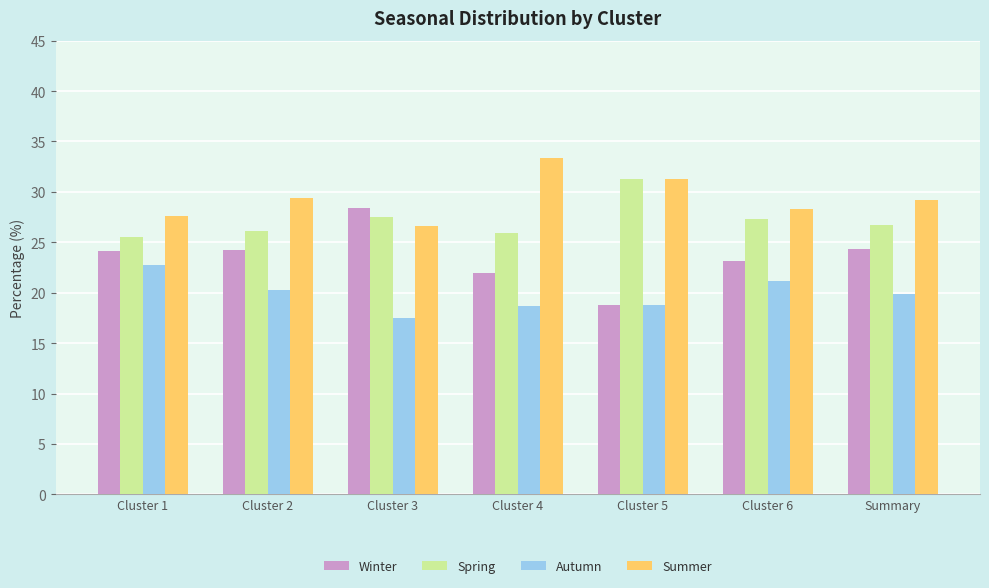

What are all the series names shown in the legend?

Winter, Spring, Autumn, Summer